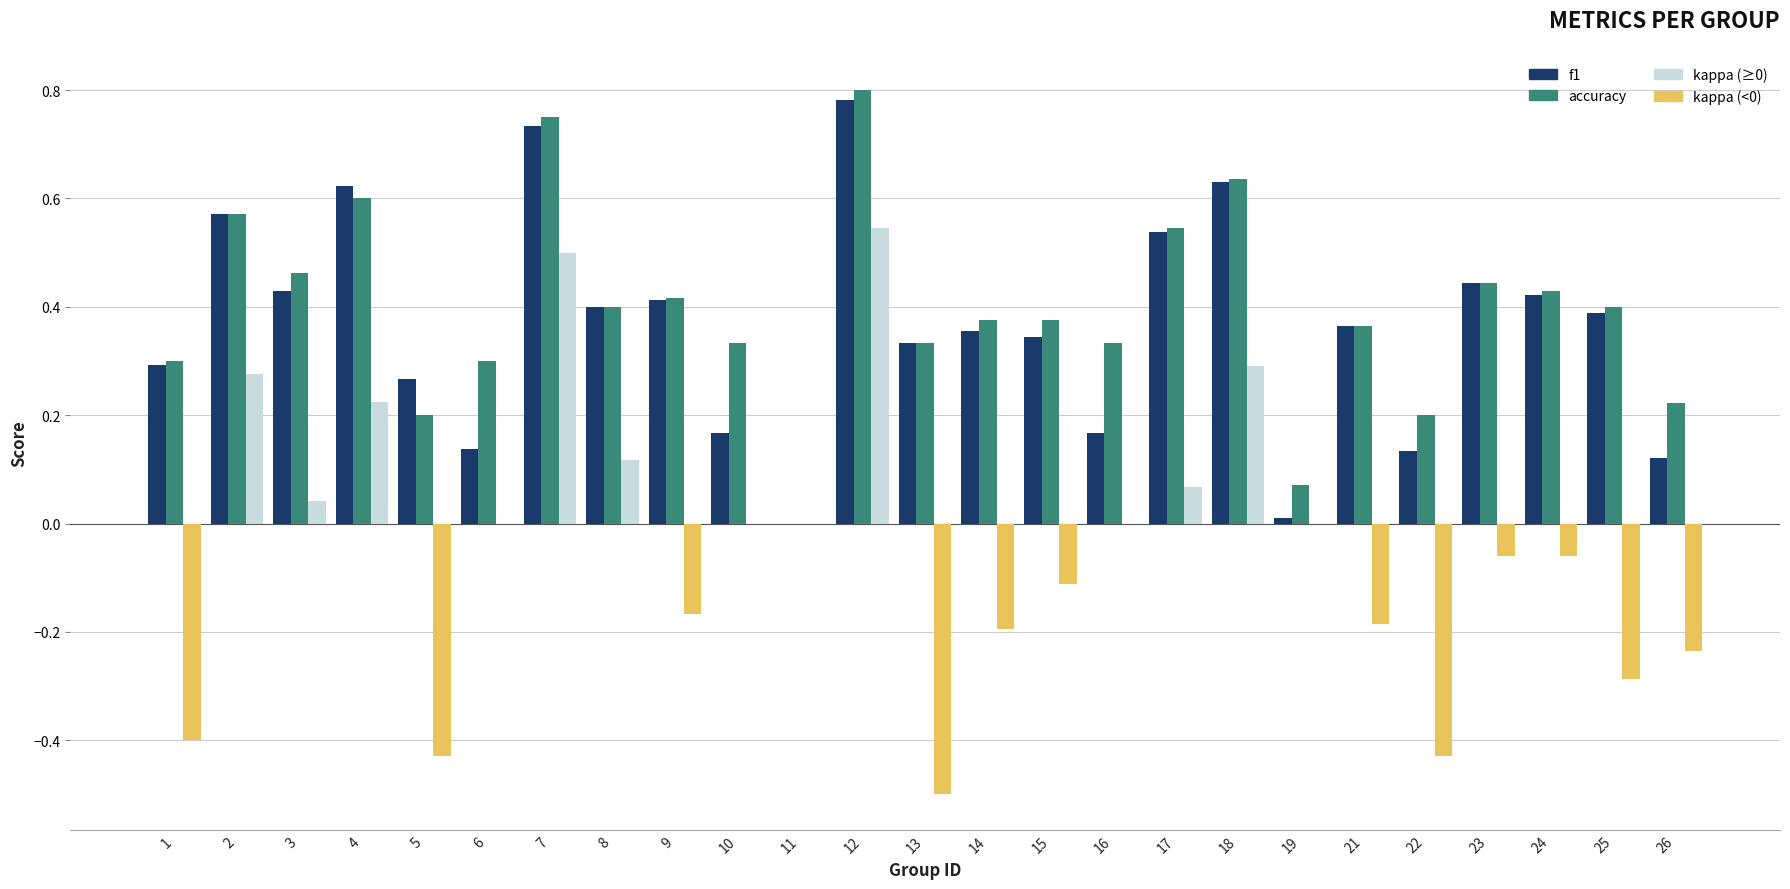

The value of f1 at 18 is 0.6. True or false?

True